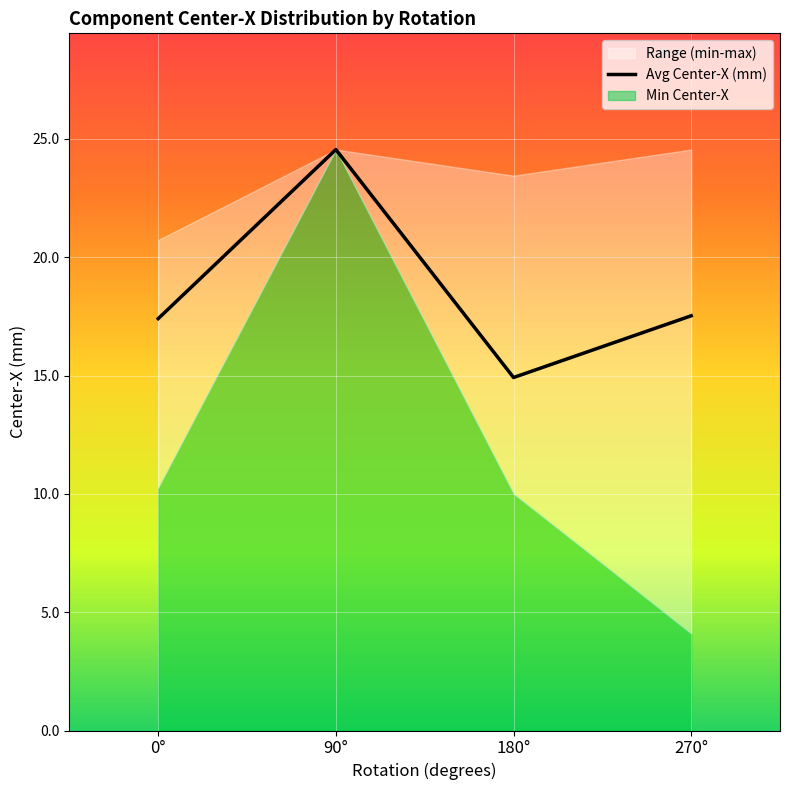

Where does the data first go above 17?

0°